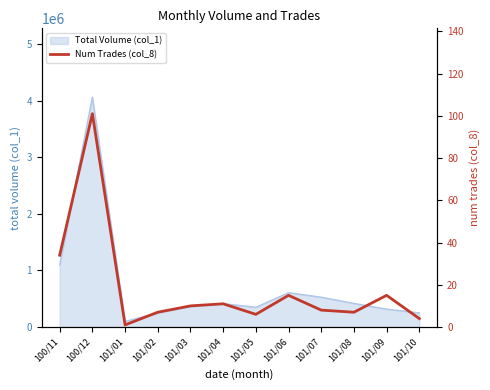

Reading left to right, what are all the values shown in this chart?

34	101	1	7	10	11	6	15	8	7	15	4